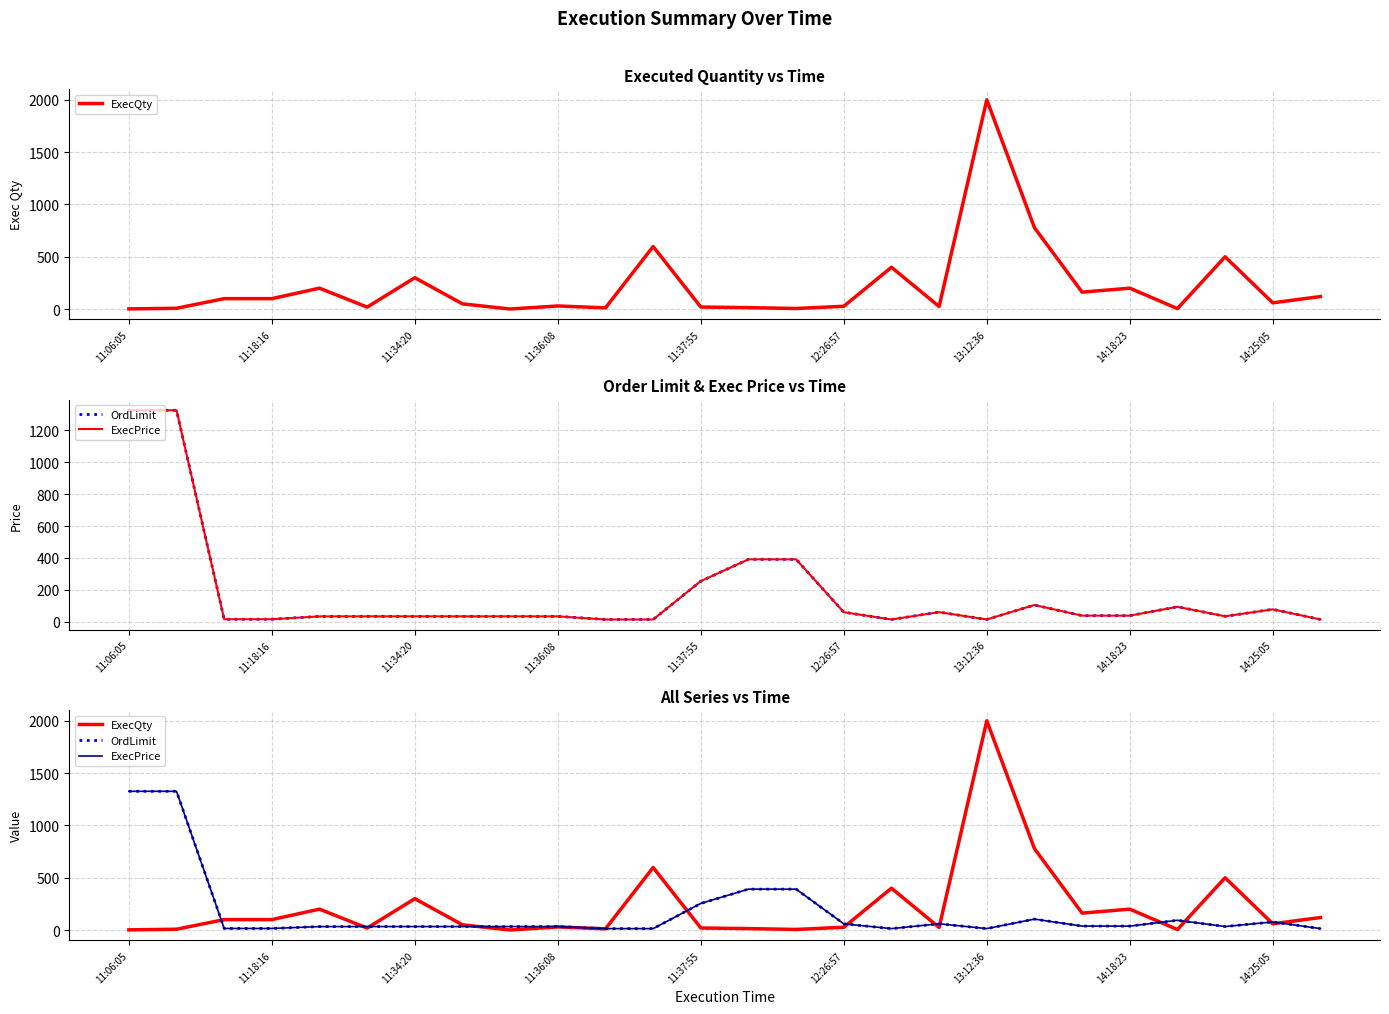

How many series are shown in this chart?

3